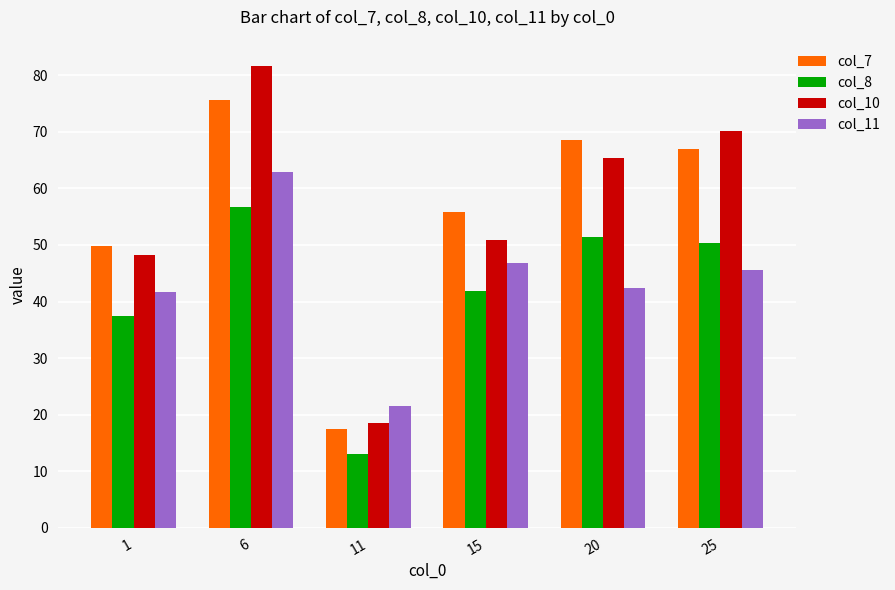

What is the minimum value for col_8?

13.1